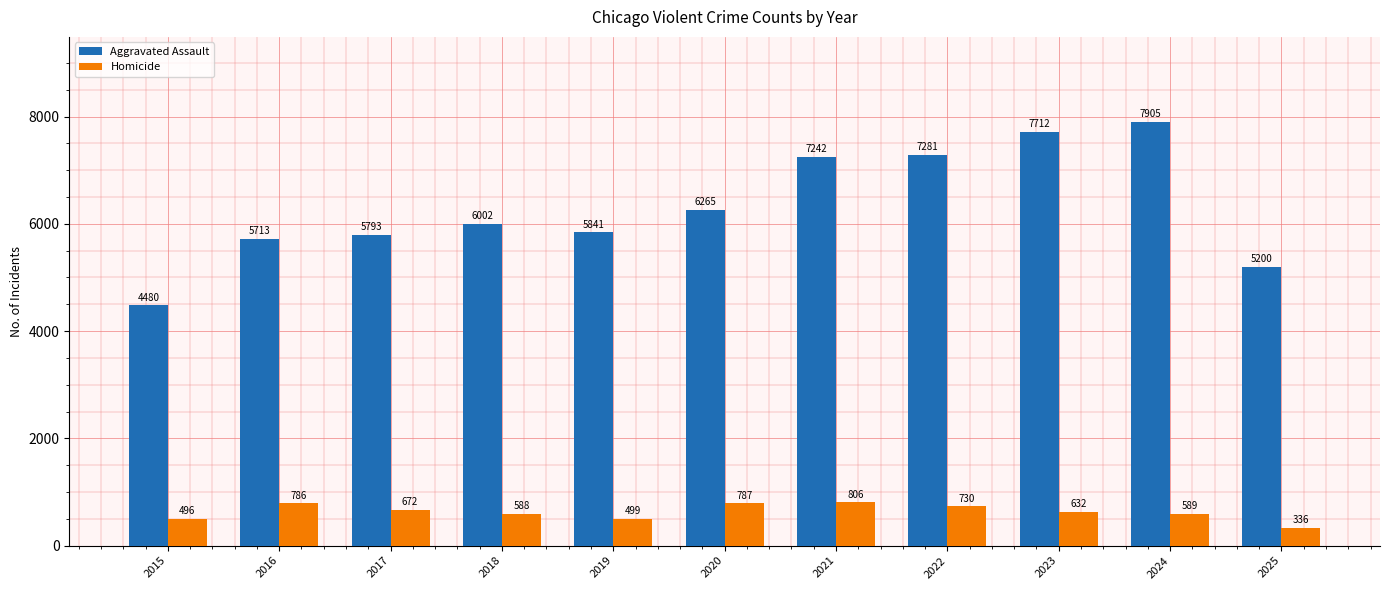

Where is Homicide nearest to the value 571?

2018